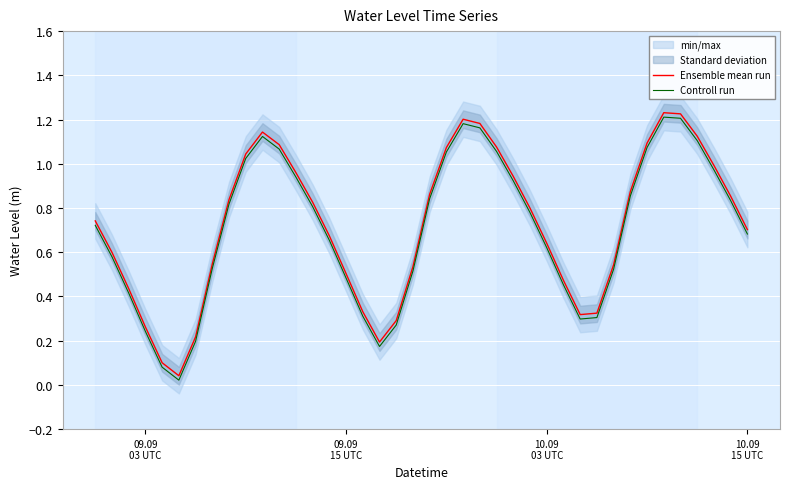

True or false: Controll run and Ensemble mean run intersect in this chart.

False